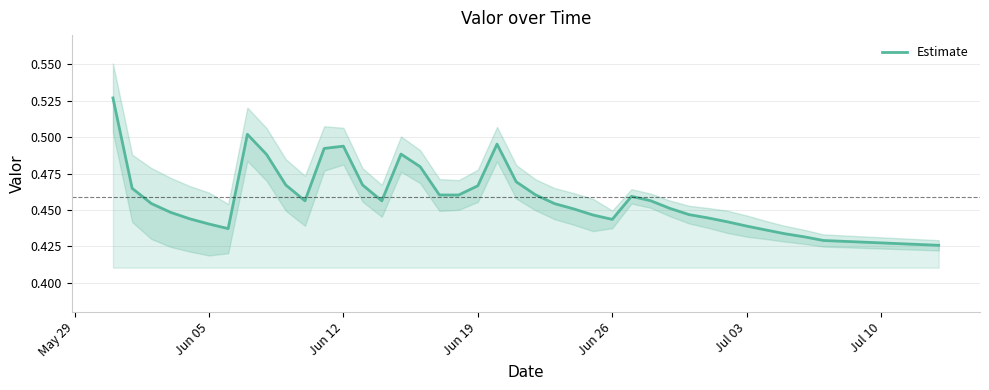

What is the maximum value shown in the chart?

0.5